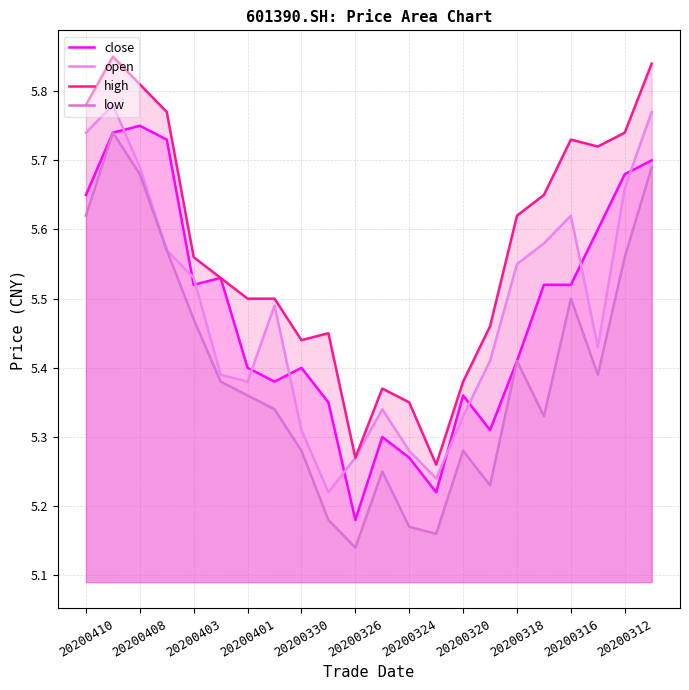

What is the minimum value for low?

5.1